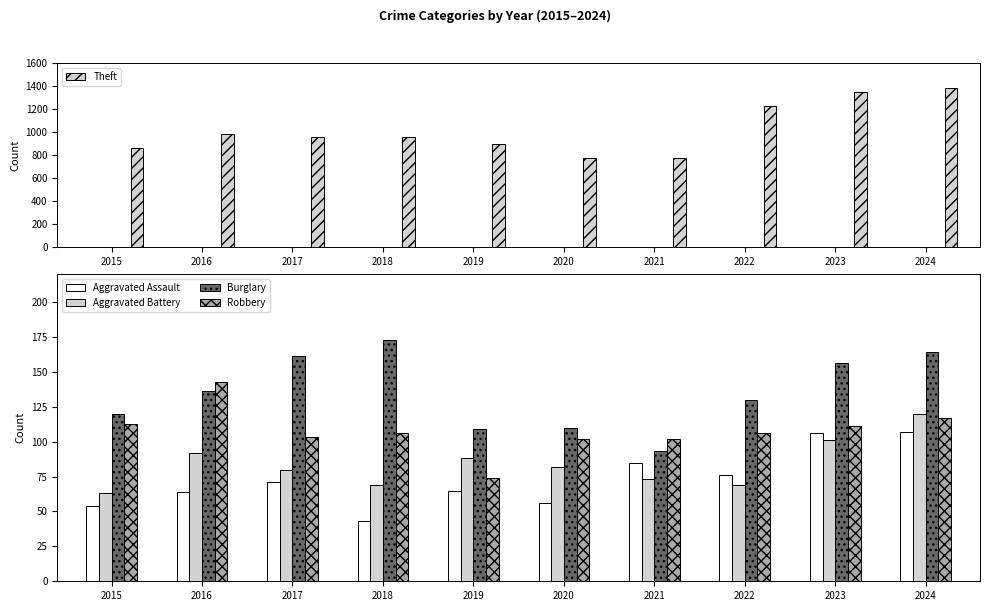

Where does the Theft series first go above 963?

2016